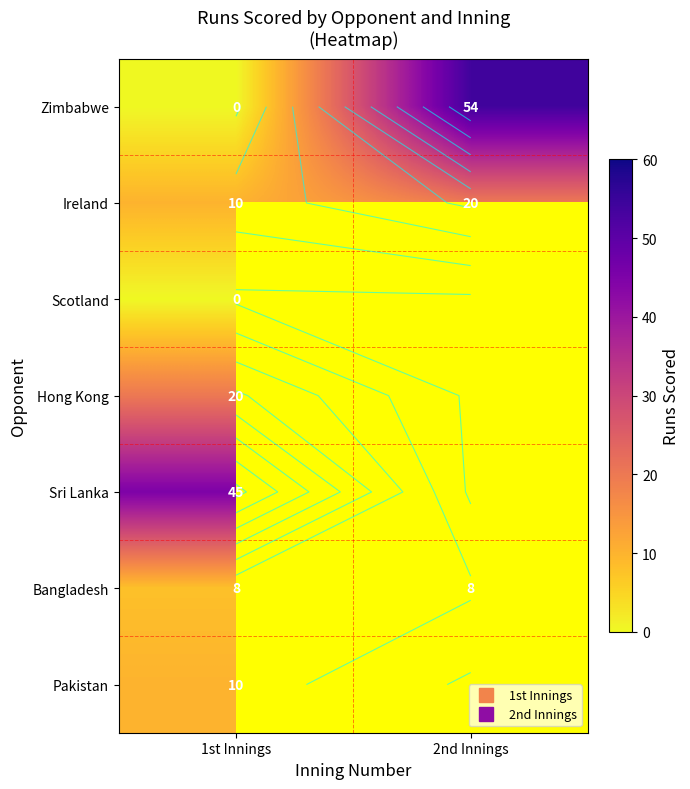

Rank the series by their maximum value, from highest to lowest.

Zimbabwe, Sri Lanka, Ireland, Hong Kong, Pakistan, Bangladesh, Scotland